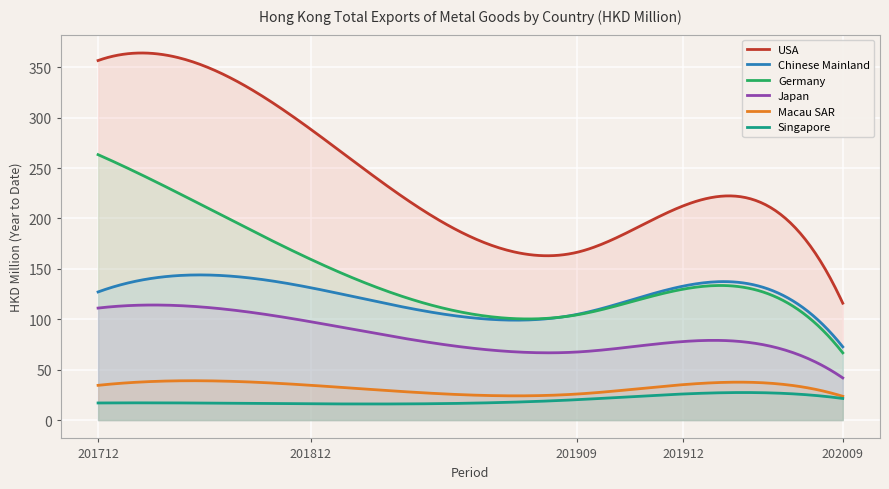

Reading left to right, list all the values displayed in this chart.

USA: 356.7	288.4	166.4	212.5	116.0
Chinese Mainland: 127.1	131.3	104.8	132.9	72.7
Germany: 263.3	159.4	104.4	129.9	66.7
Japan: 111.1	97.5	67.5	77.9	41.8
Macau SAR: 34.5	34.5	25.8	35.2	23.6
Singapore: 17.0	16.1	20.2	25.9	21.4